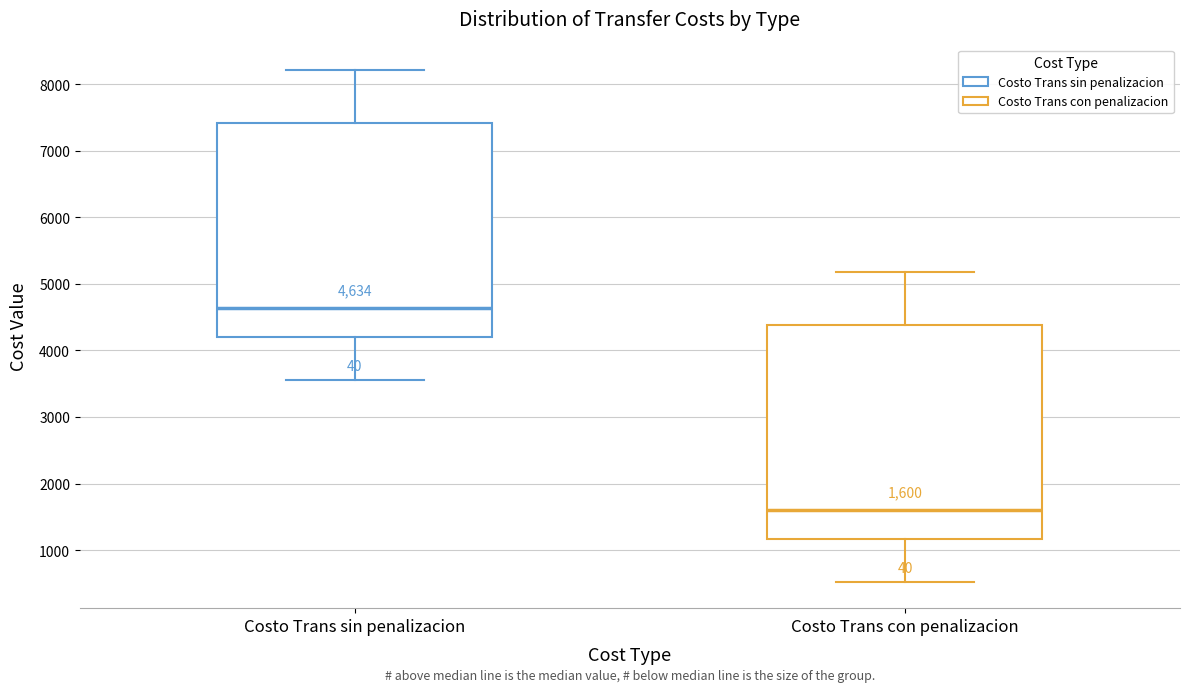

Which box's median line is the lowest?

Costo Trans con penalizacion